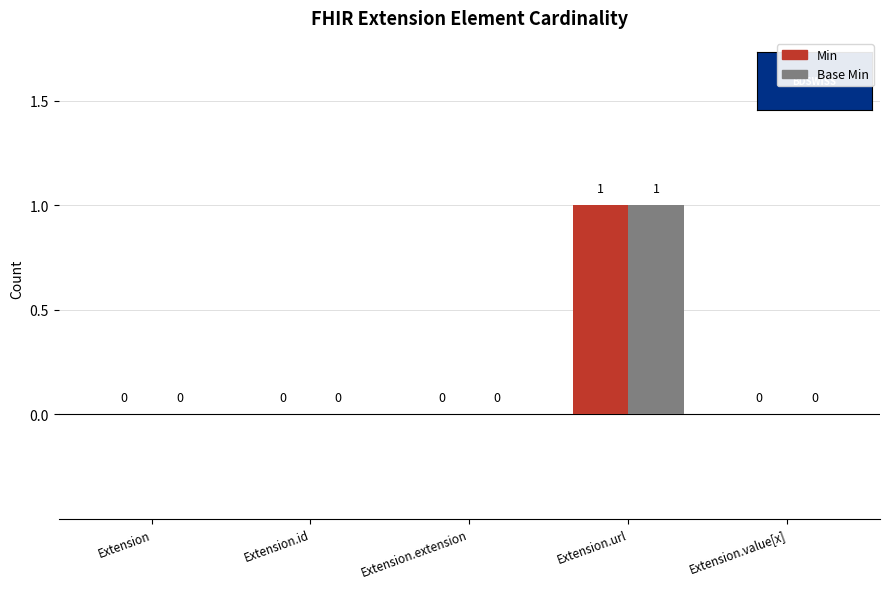

How many groups of bars are there?

5